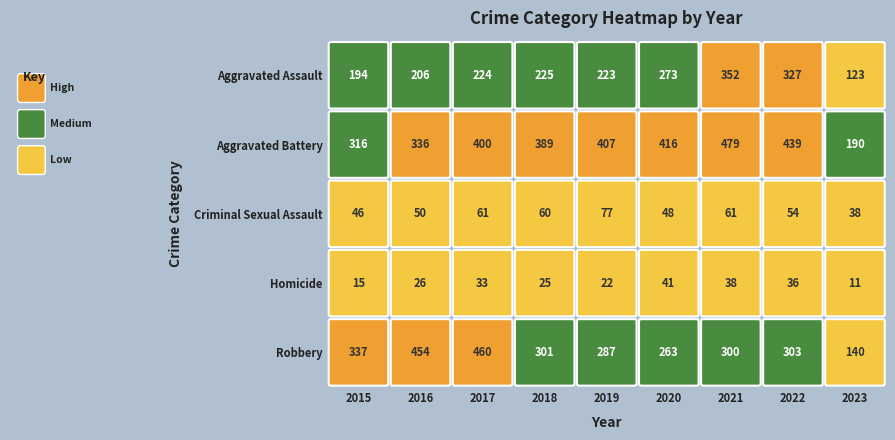

Reading left to right, extract all data points from this chart.

Aggravated Assault: 2015=194	2016=206	2017=224	2018=225	2019=223	2020=273	2021=352	2022=327	2023=123
Aggravated Battery: 2015=316	2016=336	2017=400	2018=389	2019=407	2020=416	2021=479	2022=439	2023=190
Criminal Sexual Assault: 2015=46	2016=50	2017=61	2018=60	2019=77	2020=48	2021=61	2022=54	2023=38
Homicide: 2015=15	2016=26	2017=33	2018=25	2019=22	2020=41	2021=38	2022=36	2023=11
Robbery: 2015=337	2016=454	2017=460	2018=301	2019=287	2020=263	2021=300	2022=303	2023=140